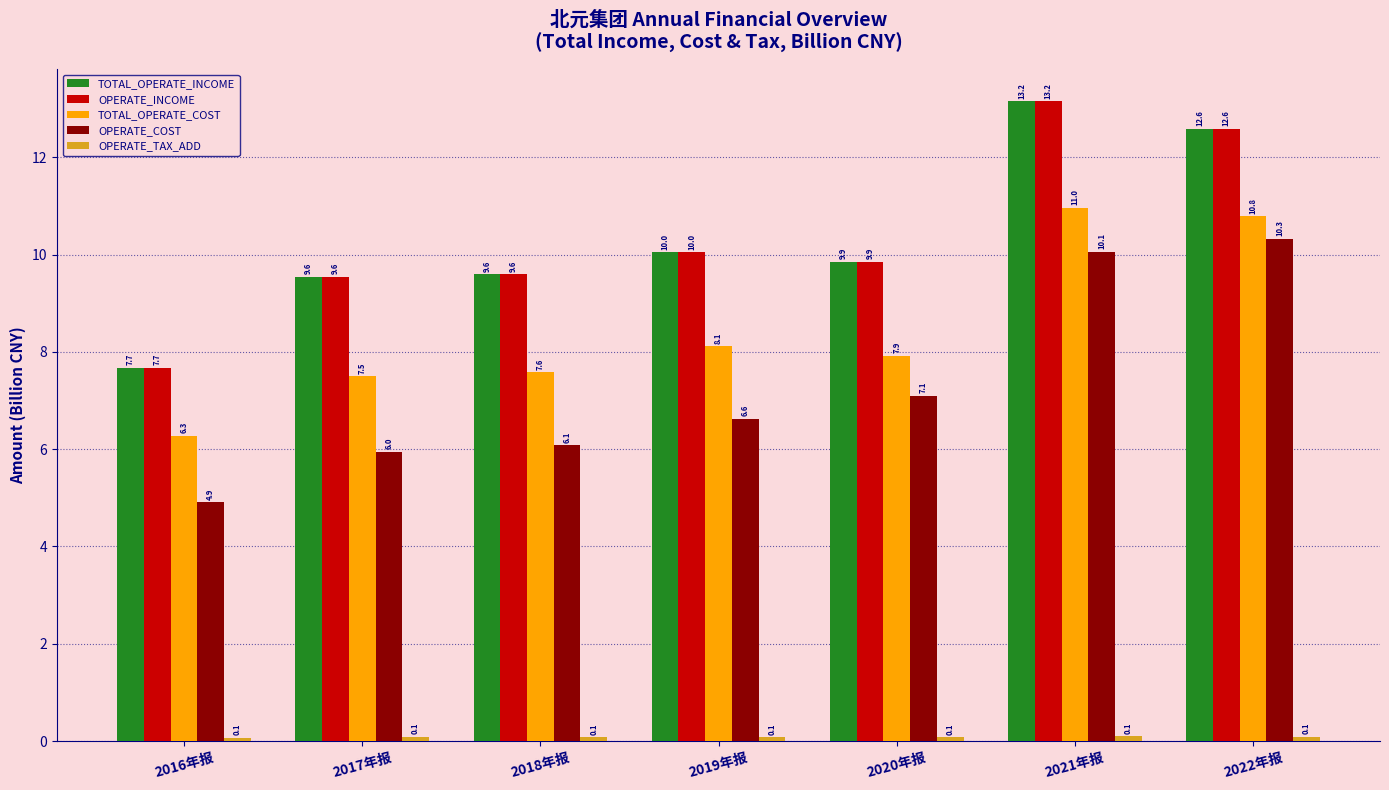

Is it true that TOTAL_OPERATE_COST equals 13.3 at 2017年报?

False